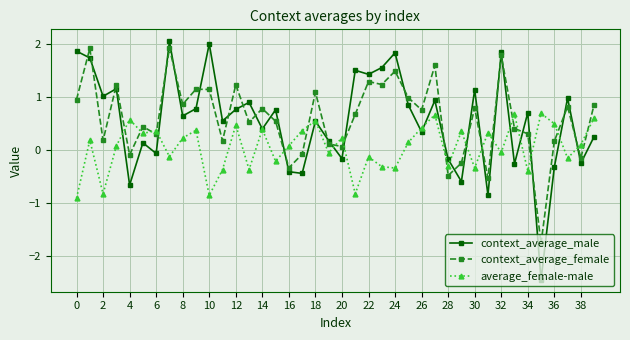

What is the smallest value displayed?

-2.5